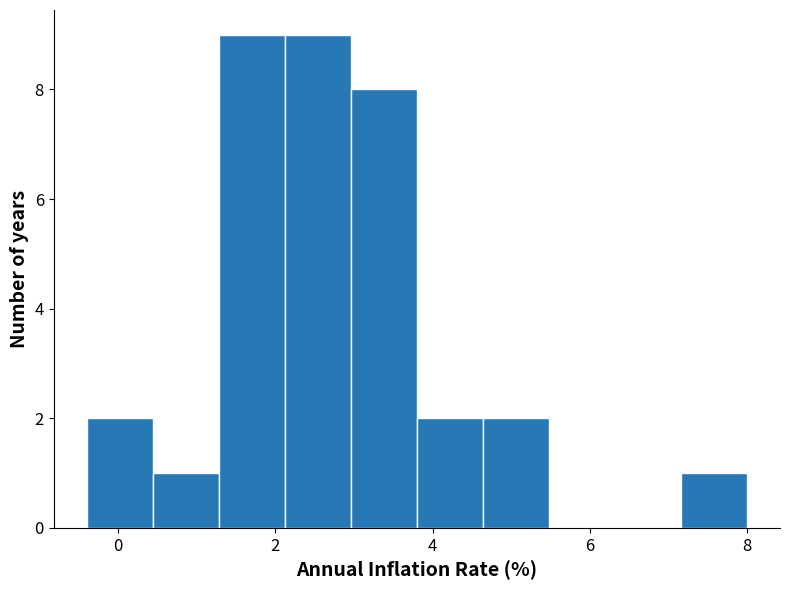

Reading left to right, list every bar in this chart as the range it spans on the x-axis followed by its height. Neither the bar edges nor the heights are printed on the chart, so give them approximately, as read against the axes.

-0.40 to 0.44: 2
0.44 to 1.28: 1
1.28 to 2.12: 9
2.12 to 2.96: 9
2.96 to 3.80: 8
3.80 to 4.64: 2
4.64 to 5.48: 2
5.48 to 6.32: 0
6.32 to 7.16: 0
7.16 to 8.00: 1